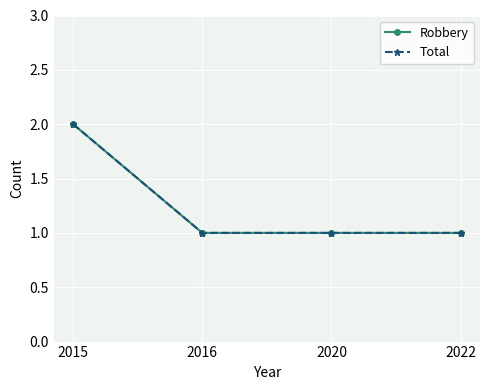

What is the minimum value for Total?

1